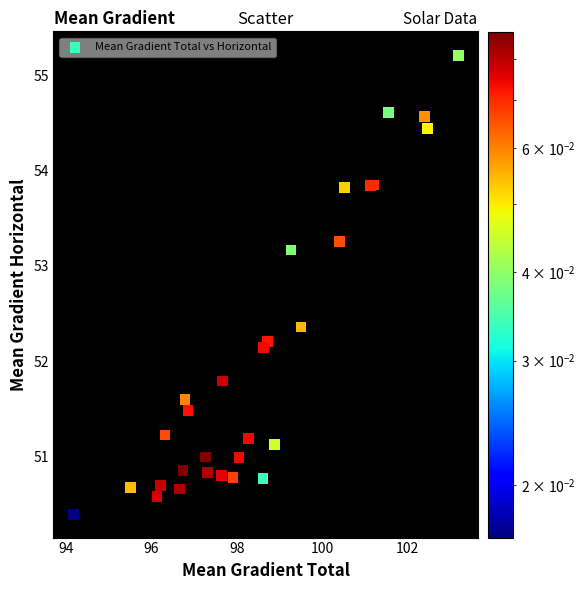

What Y value in the scatter plot is closest to 52?

52.1